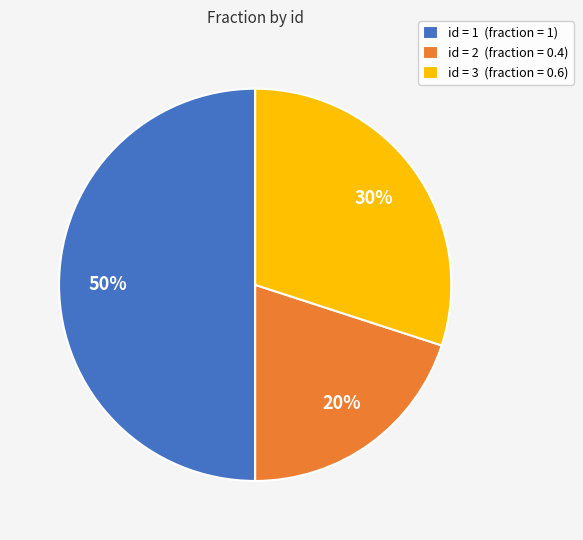

Rank the categories by value from lowest to highest.

id = 2 (fraction = 0.4), id = 3 (fraction = 0.6), id = 1 (fraction = 1)